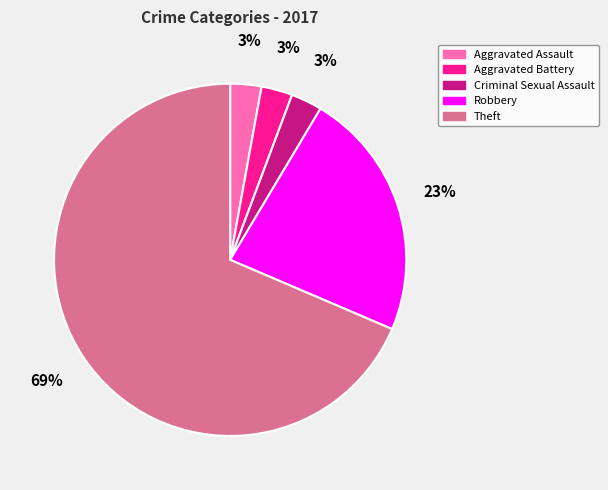

Which slice is the largest?

Theft